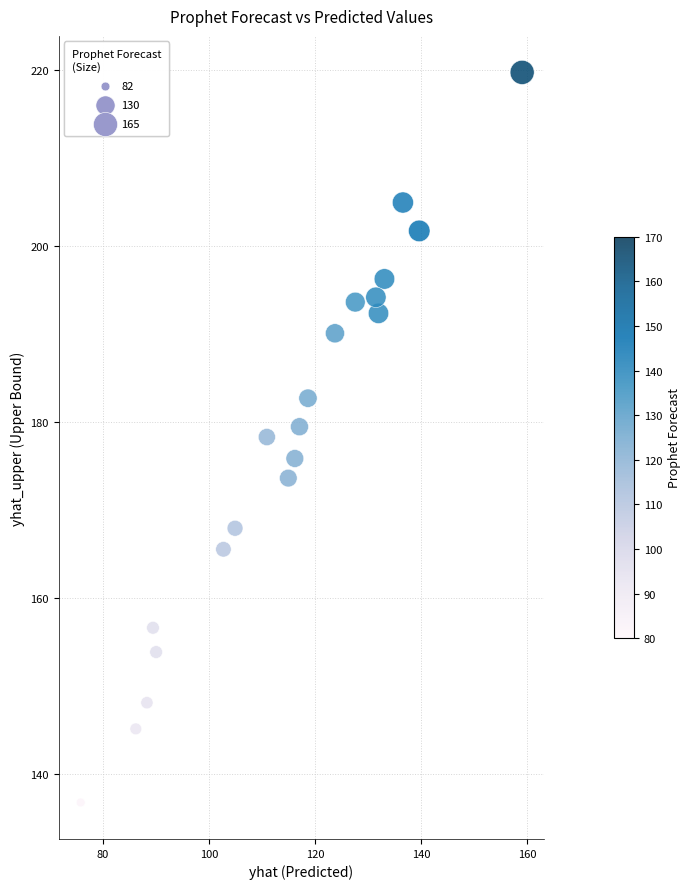

What is the range of X values (max minus min)?

83.3